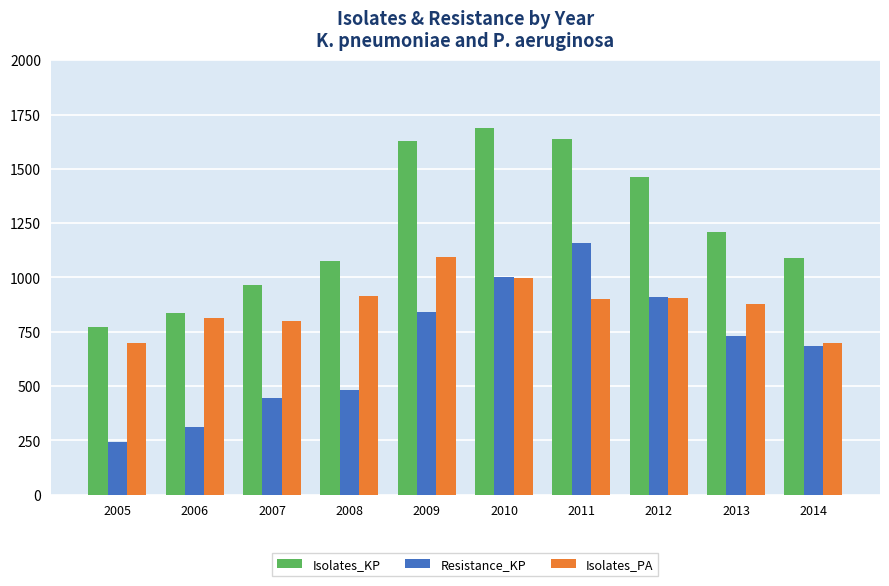

How many bars are there in total?

30